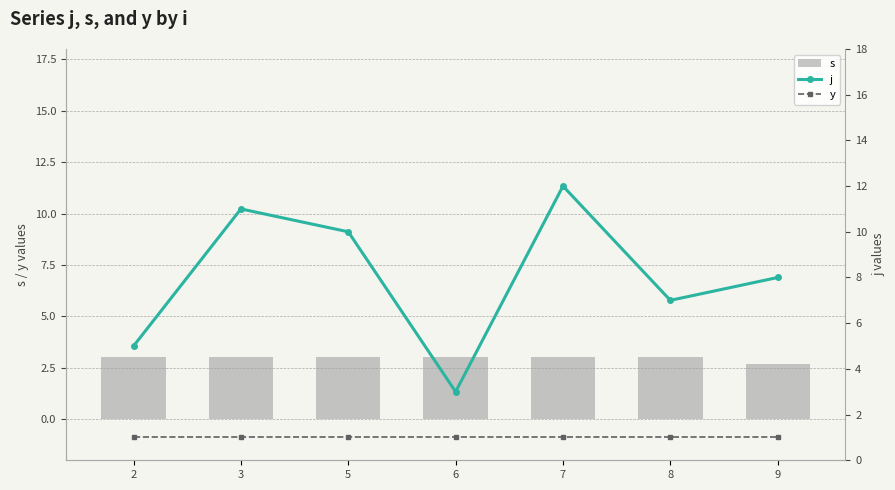

Reading right to left, extract all data points from this chart.

s: 2.7	3.0	3.0	3.0	3.0	3.0	3.0
j: 8.0	7.0	12.0	3.0	10.0	11.0	5.0
y: 1.0	1.0	1.0	1.0	1.0	1.0	1.0